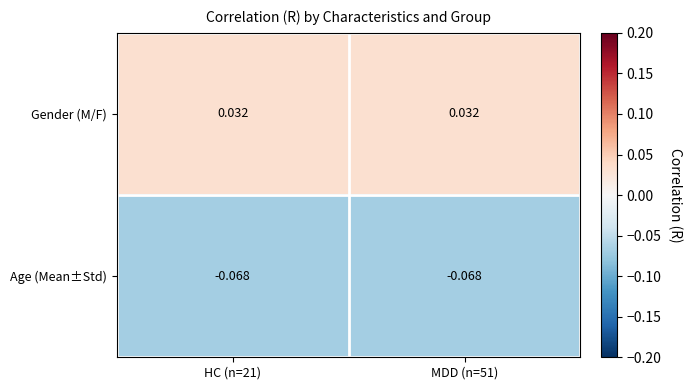

Is the value of Age (Mean±Std) at HC (n=21) greater than the value of Gender (M/F) at HC (n=21)?

No